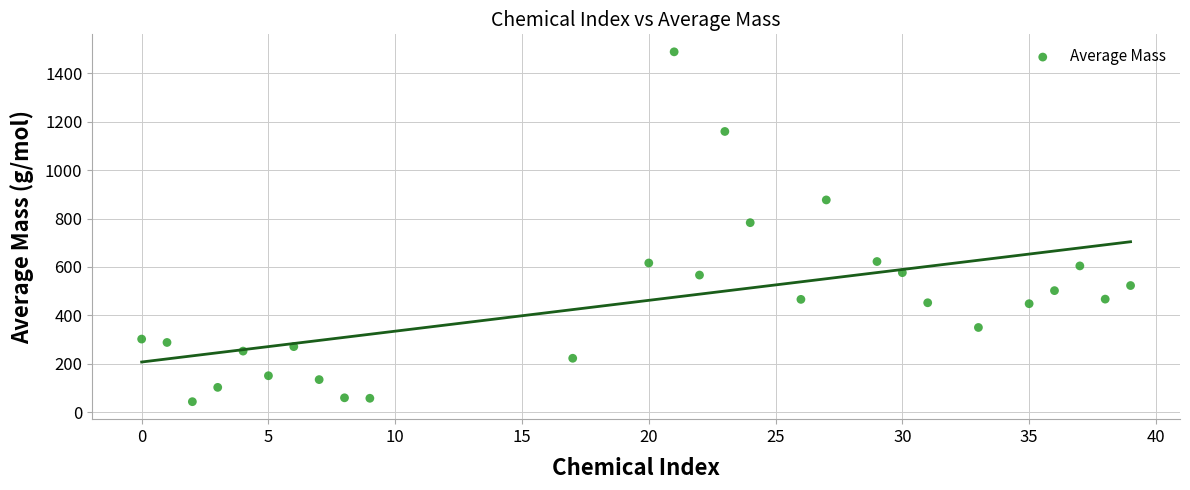

What is the range of Y values (max minus min)?

1444.1